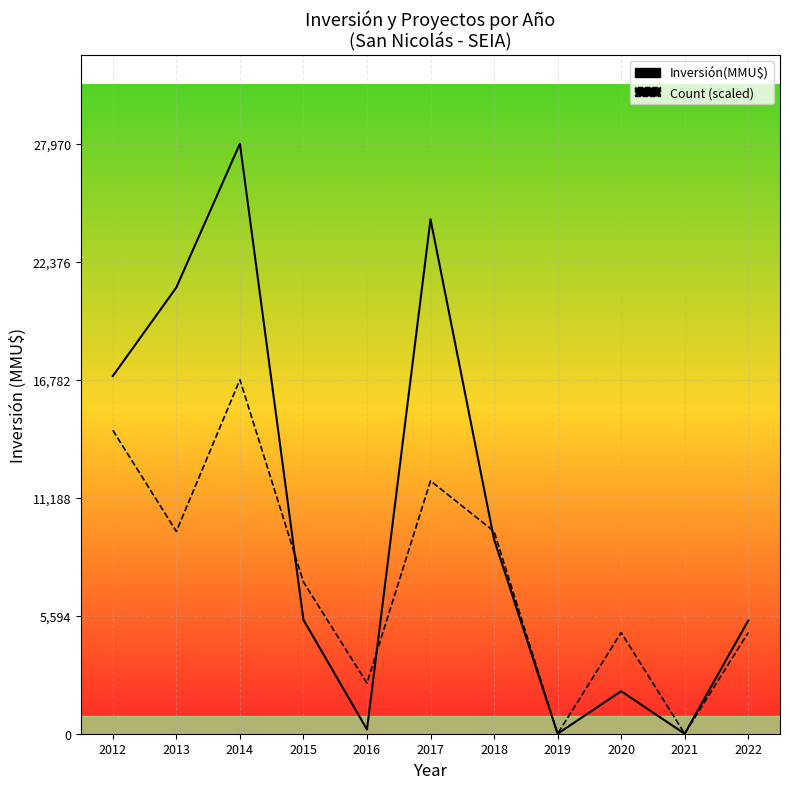

How many values in the Count series are below 7192?

5